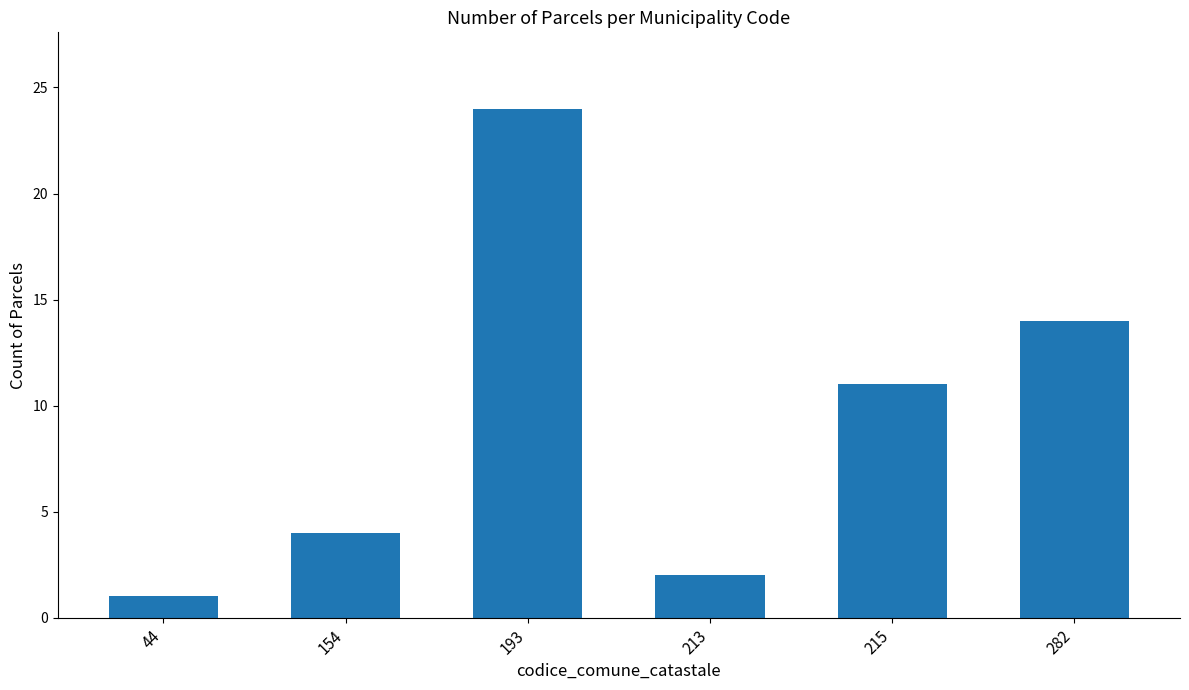

What is the value of the 5th bar from the left?

11